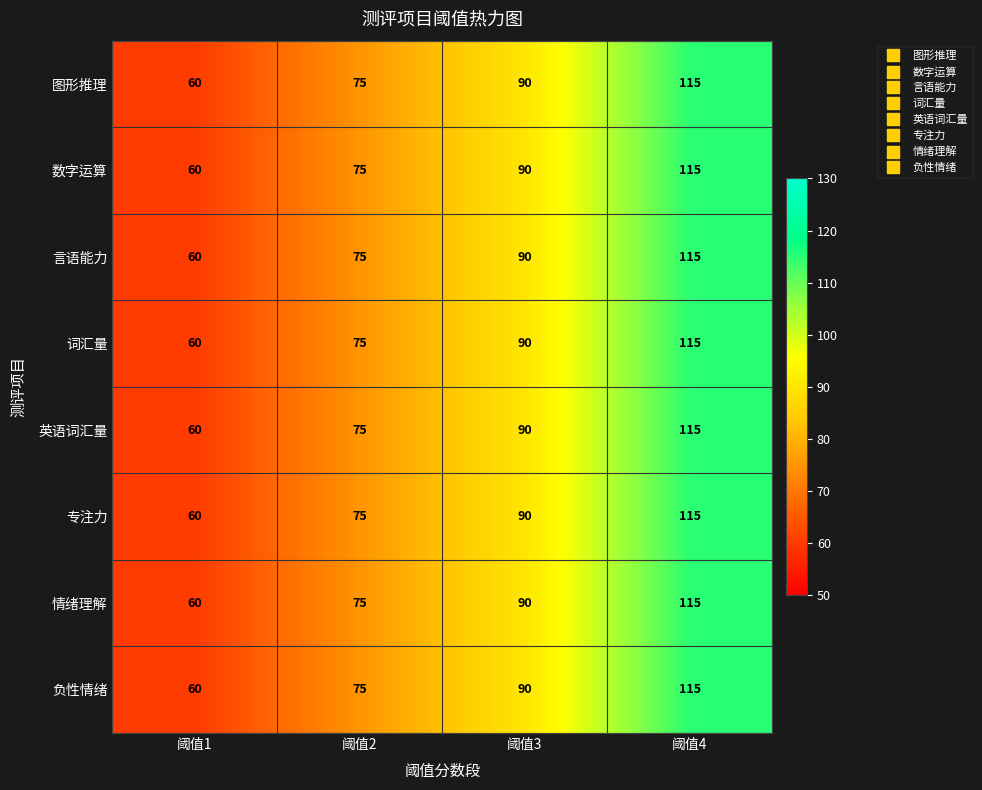

The 情绪理解 series shows 125 at 阈值3. True or false?

False